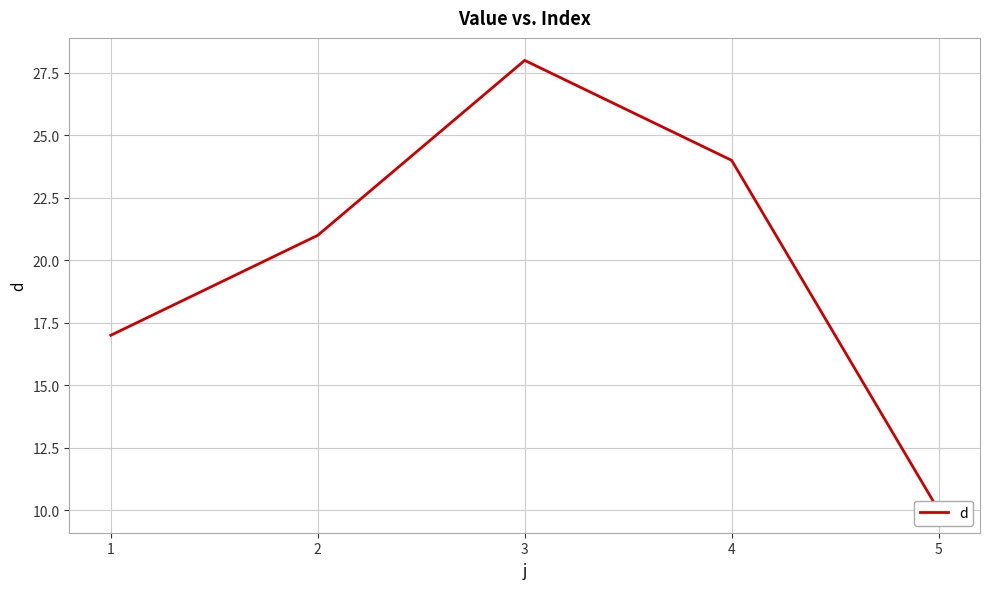

Read the value at 2.

21